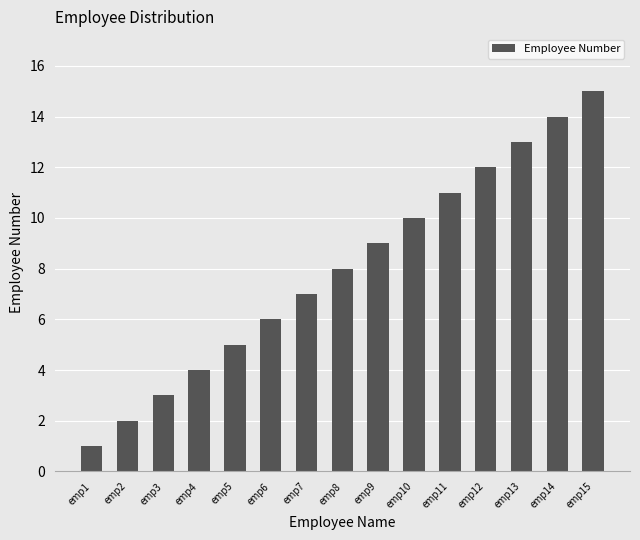

What is the smallest value displayed?

1